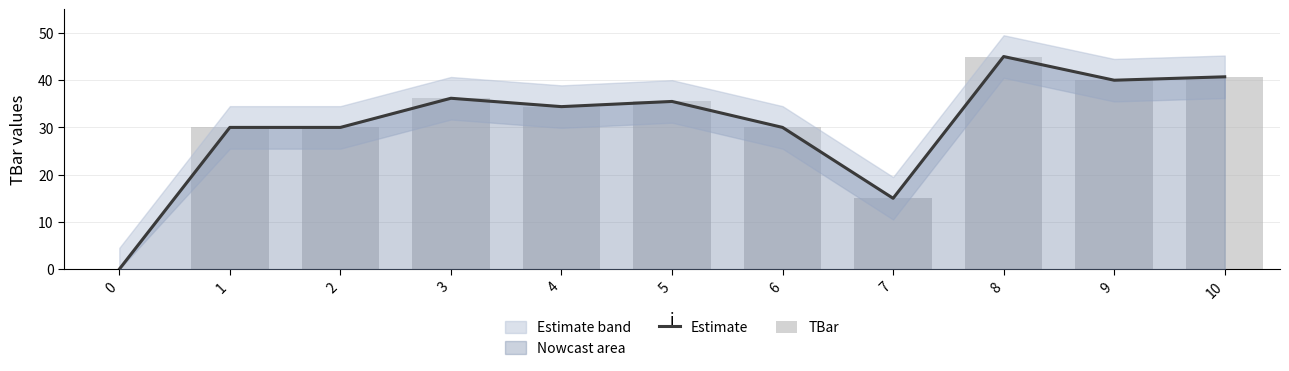

Are the bars horizontal?

No